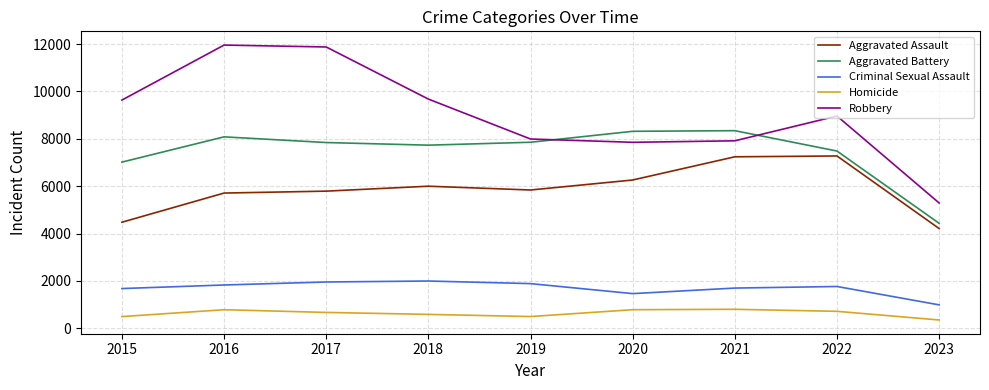

True or false: Criminal Sexual Assault and Robbery intersect in this chart.

False